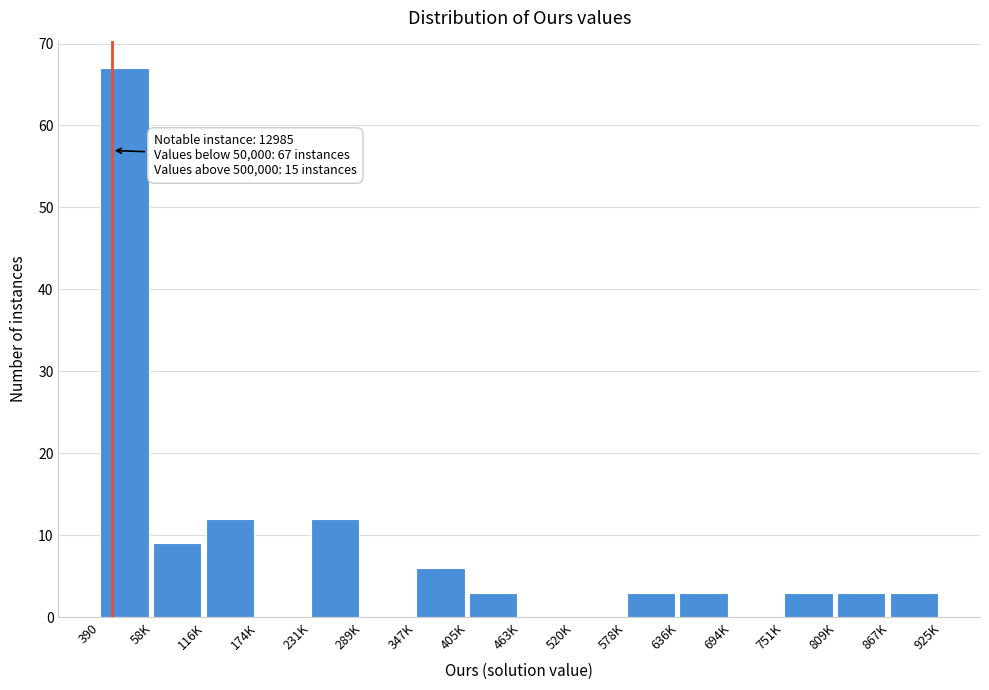

Reading right to left, extract all data points from this chart.

867K=3	809K=3	751K=3	694K=0	636K=3	578K=3	520K=0	463K=0	405K=3	347K=6	289K=0	231K=12	174K=0	116K=12	58K=9	390=67